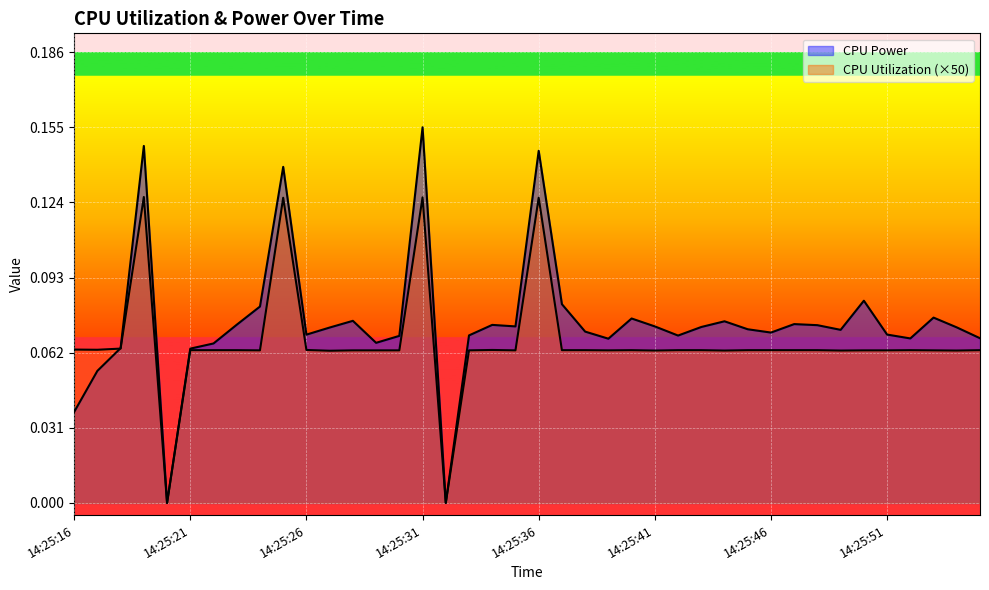

Reading right to left, what are all the values shown in this chart?

CPU Power: 0.1	0.1	0.1	0.1	0.1	0.1	0.1	0.1	0.1	0.1	0.1	0.1	0.1	0.1	0.1	0.1	0.1	0.1	0.1	0.1	0.1	0.1	0.1	0.0	0.2	0.1	0.1	0.1	0.1	0.1	0.1	0.1	0.1	0.1	0.1	0.0	0.1	0.1	0.1	0.0
CPU Utilization: 0.1	0.1	0.1	0.1	0.1	0.1	0.1	0.1	0.1	0.1	0.1	0.1	0.1	0.1	0.1	0.1	0.1	0.1	0.1	0.1	0.1	0.1	0.1	0.0	0.1	0.1	0.1	0.1	0.1	0.1	0.1	0.1	0.1	0.1	0.1	0.0	0.1	0.1	0.1	0.1